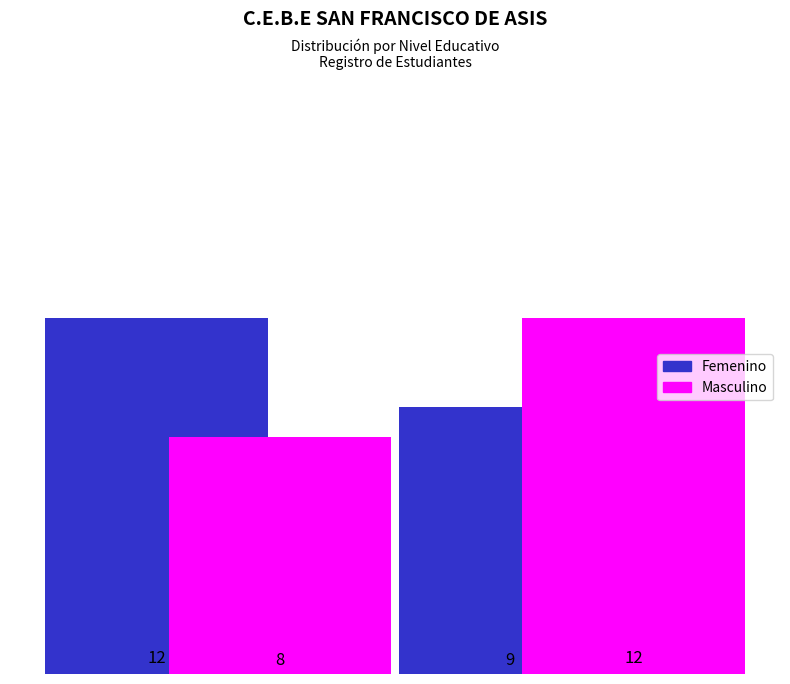

Count the number of data series in this chart.

2